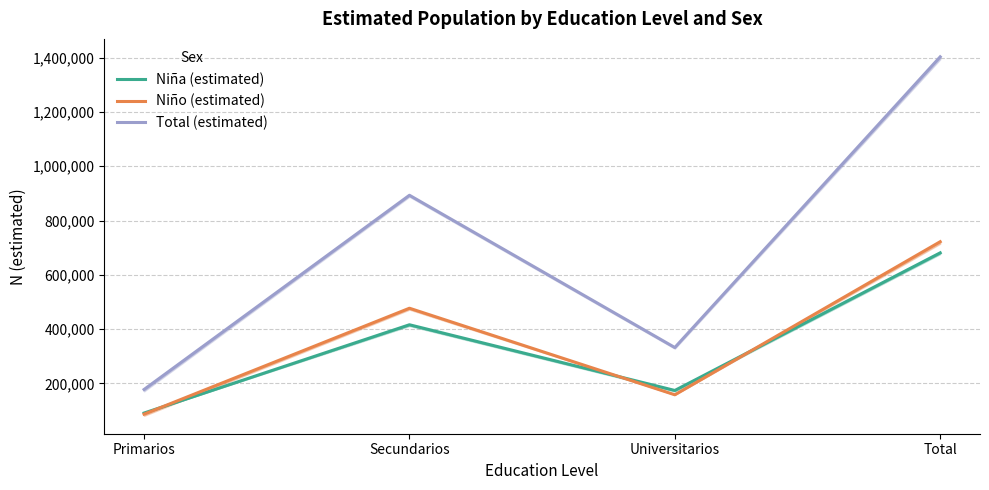

Rank the series at Total from highest to lowest value.

Total (estimated), Niño (estimated), Niña (estimated)